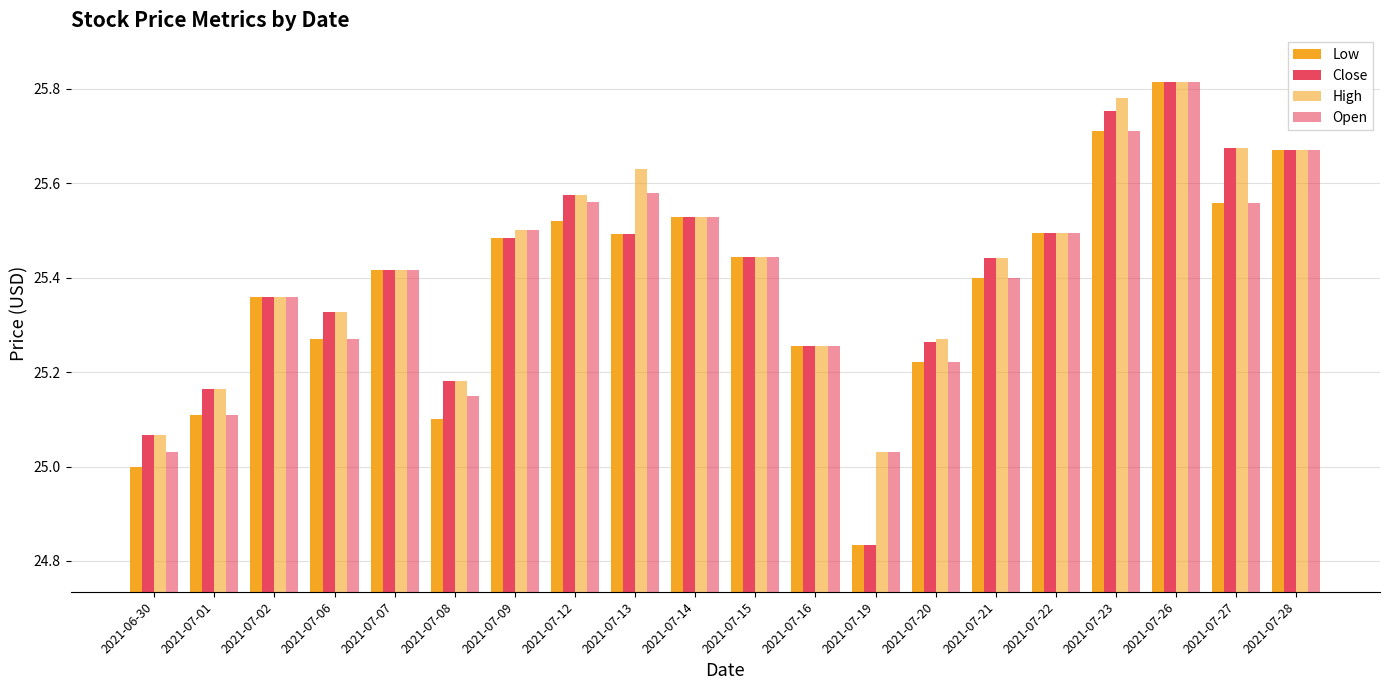

Count the number of data series in this chart.

4